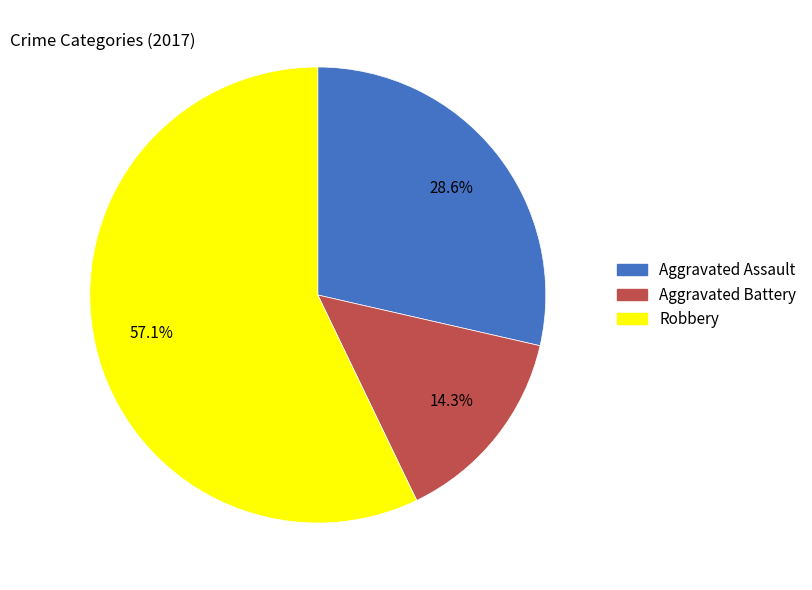

Which category has the smallest portion of the pie?

Aggravated Battery